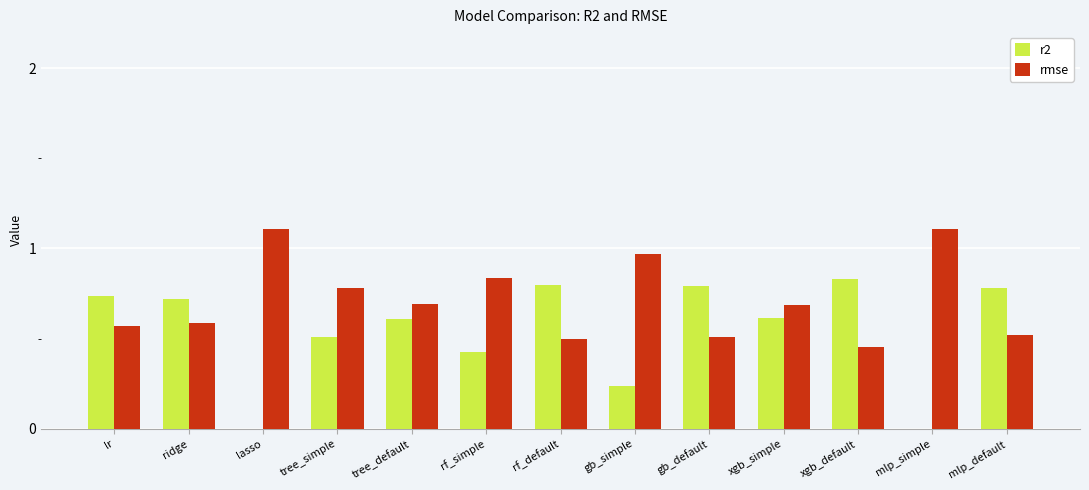

Which series has the widest spread of values?

r2